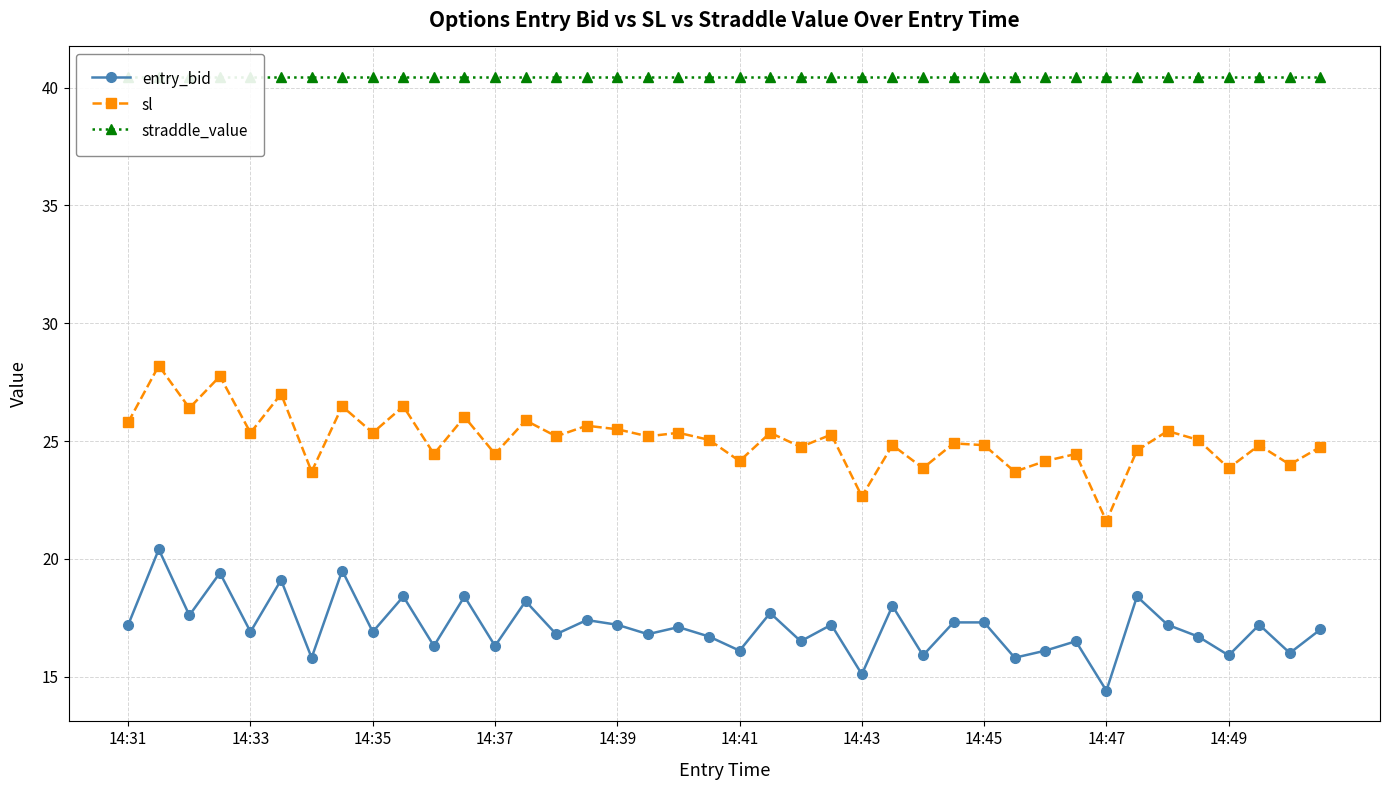

True or false: straddle_value has more than 2 points higher than both neighbors.

False